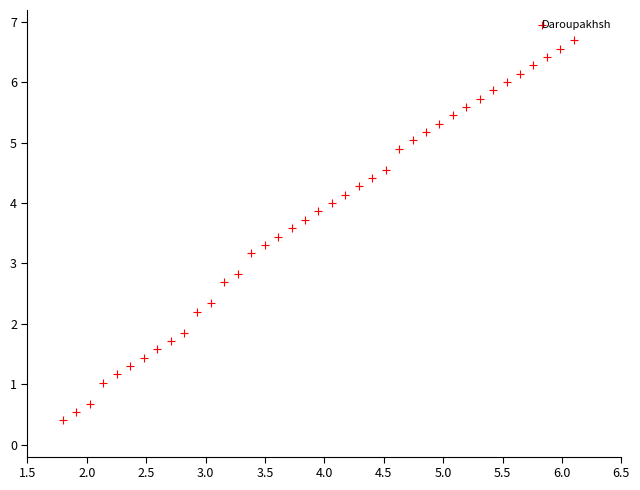

What is the range of X values (max minus min)?

4.3